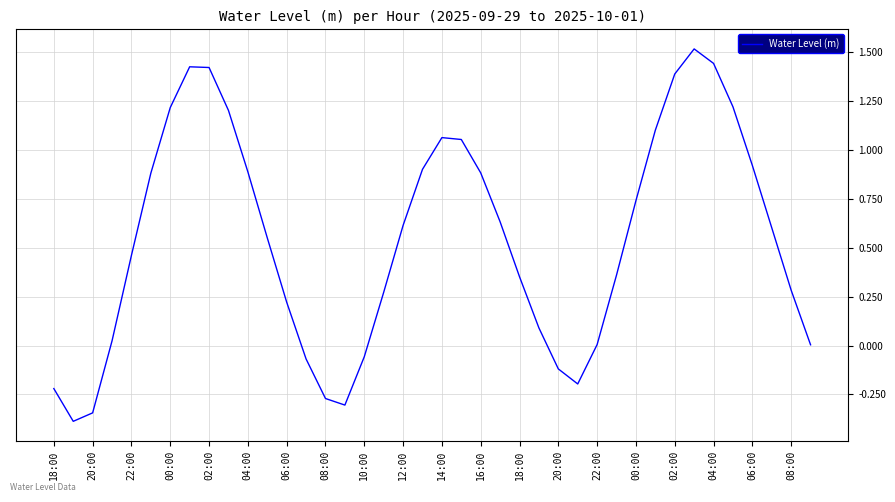

What is the greatest value displayed?

1.5